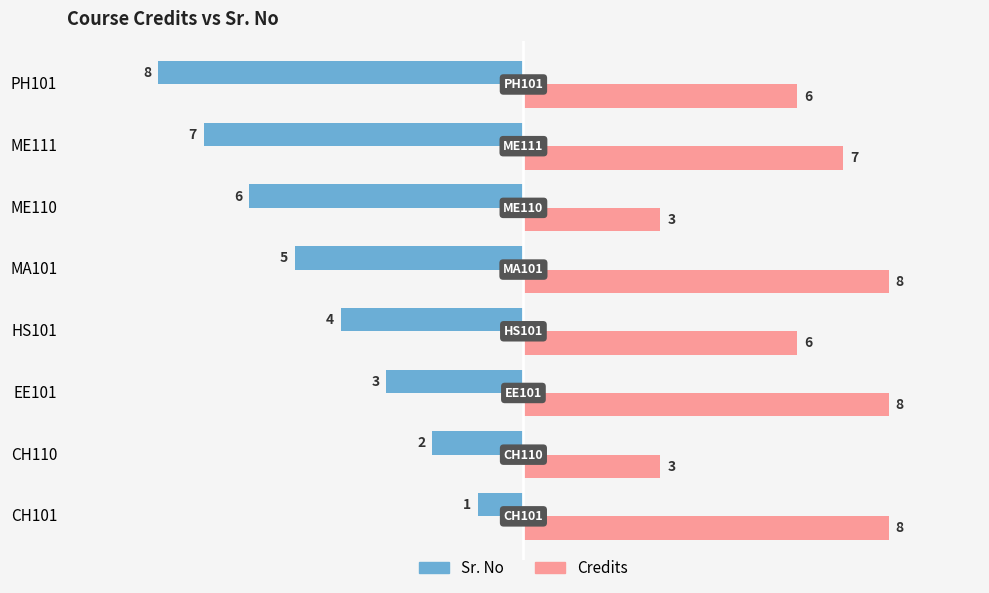

At how many categories does at least one series exceed 4?

6